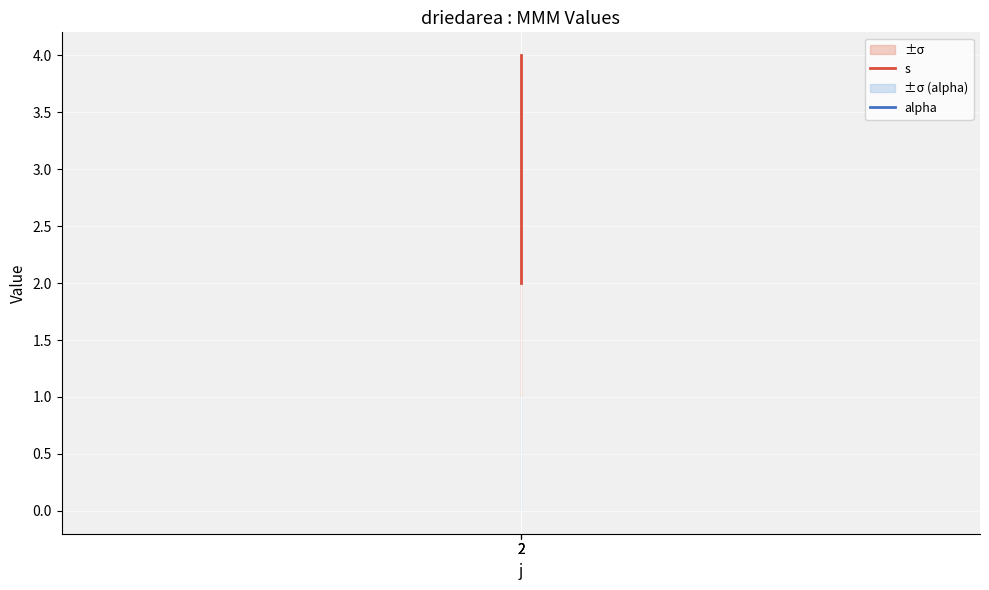

What is the value of the alpha point at the 2nd from the left?

1